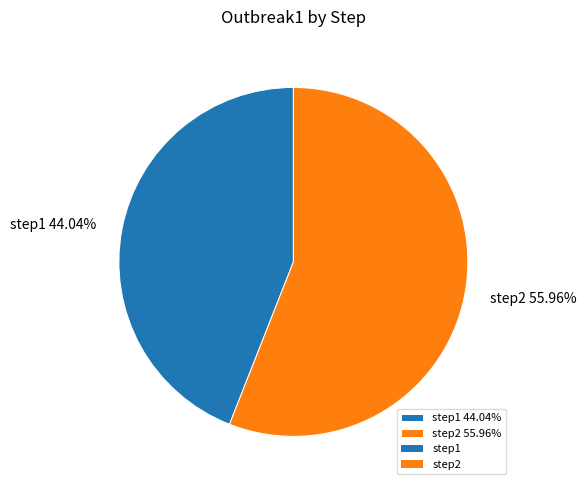

To the nearest percent, what is the difference between the step2 and step1 slice percentages?

12%